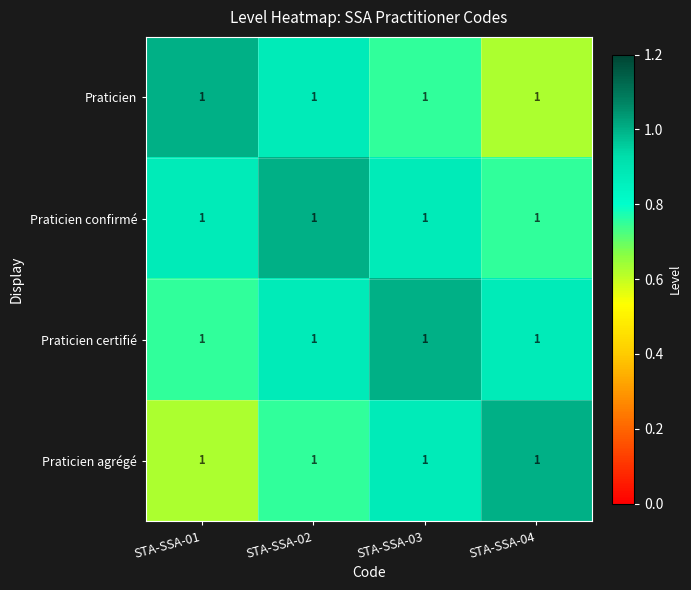

What is the difference between the maximum and minimum values in the Praticien confirmé series?

0.2